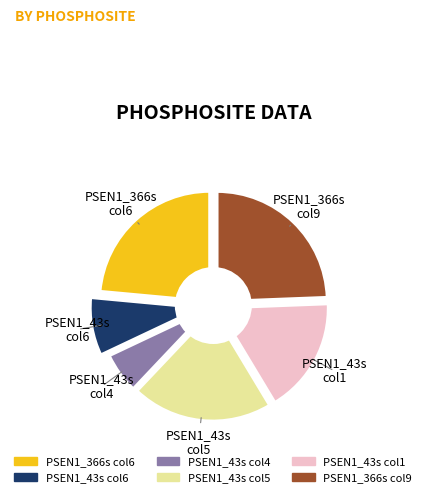

How many segments does this pie chart have?

3